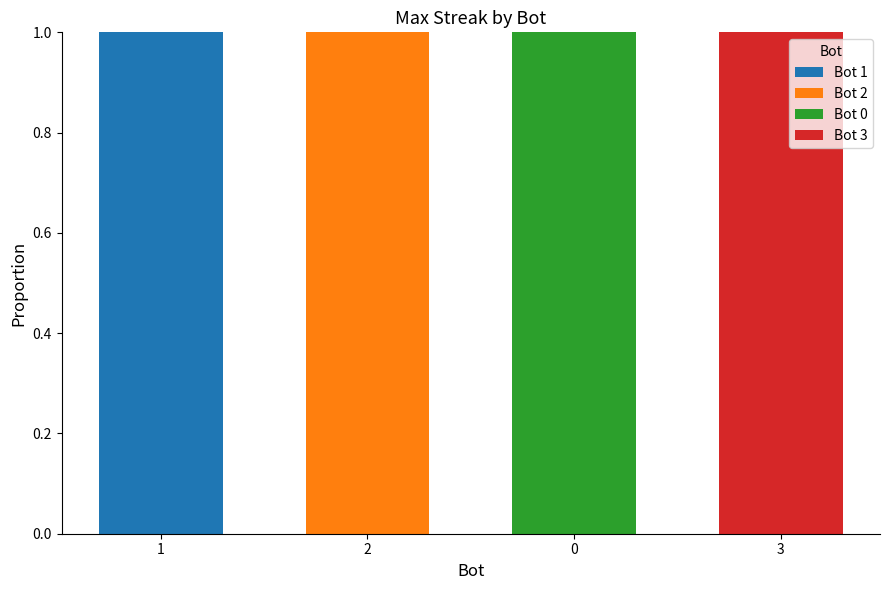

True or false: Bot 1 has a value of -1 at 2.

False